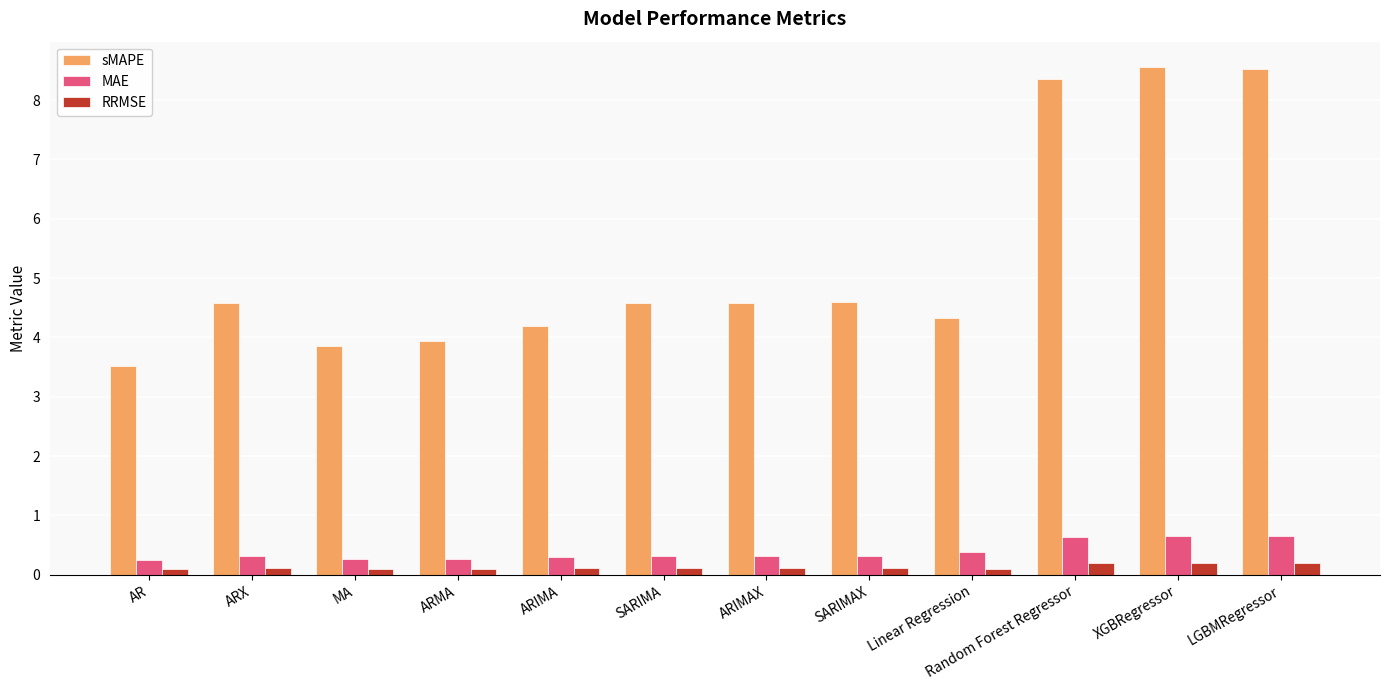

What are all the series names shown in the legend?

sMAPE, MAE, RRMSE